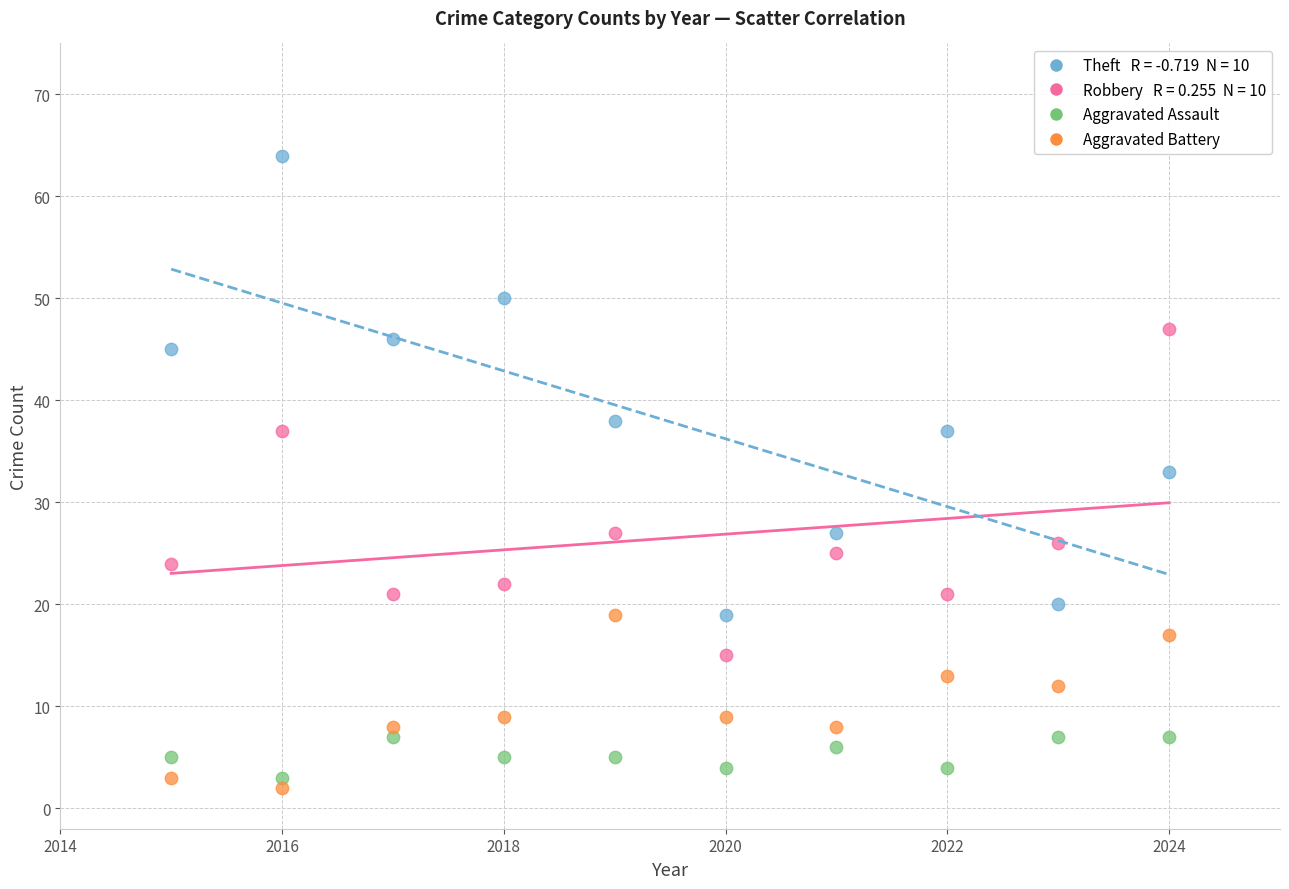

Across all data points, what is the range of Y values (max minus min)?

62